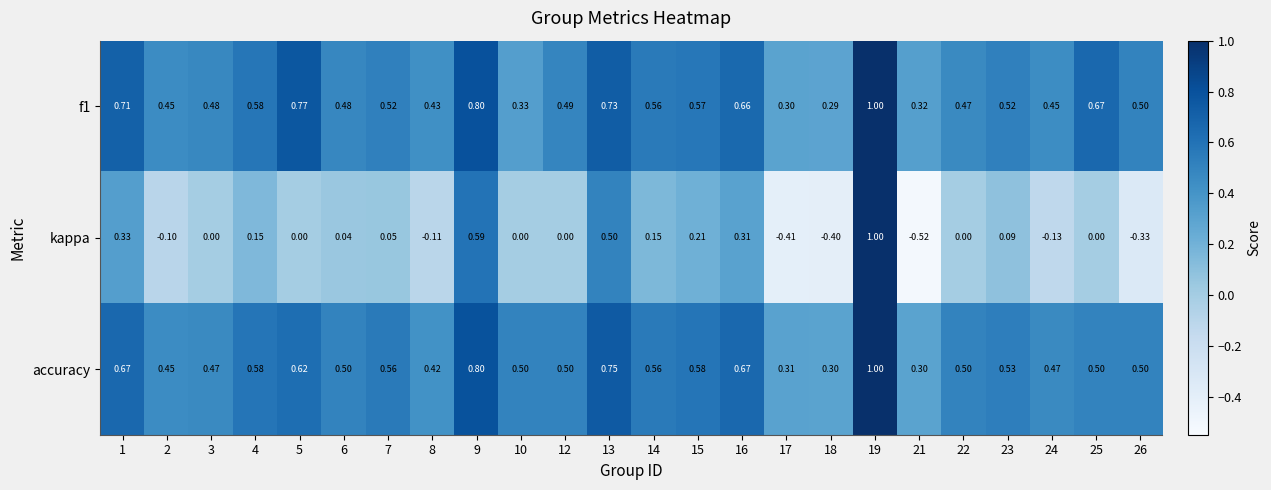

Between 8 and 22, which series saw the biggest shift?

kappa